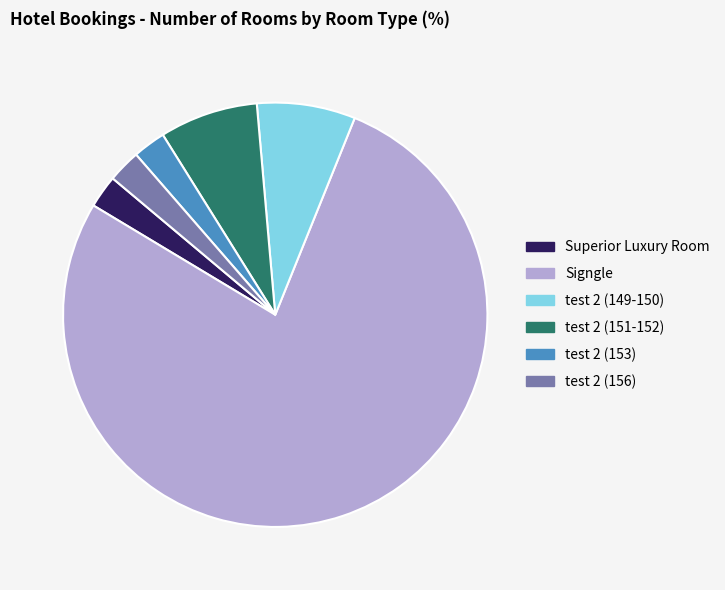

Is there any slice that represents more than half of the pie?

Yes